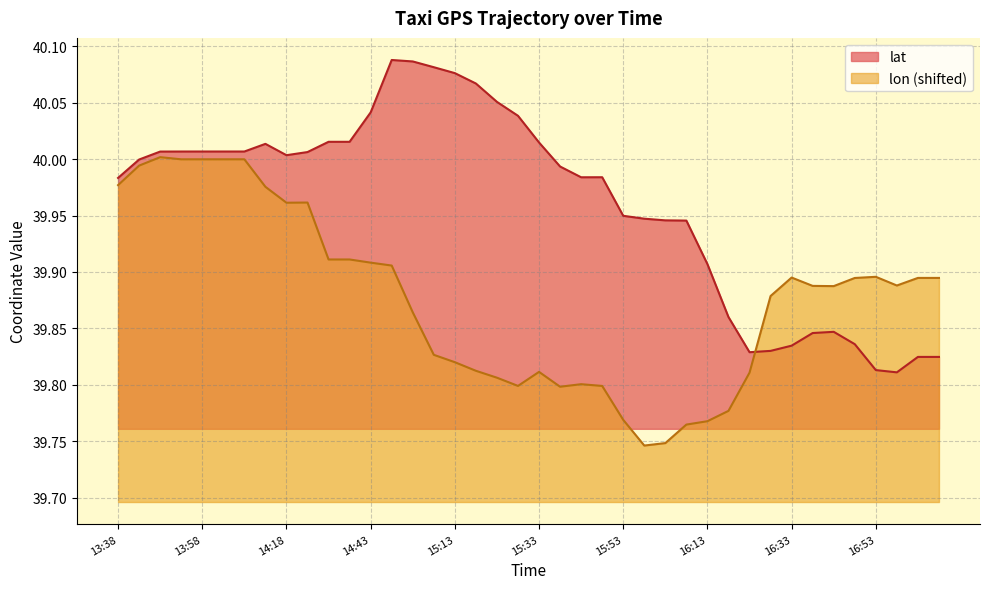

What is the label of the 4th point from the left?

13:53